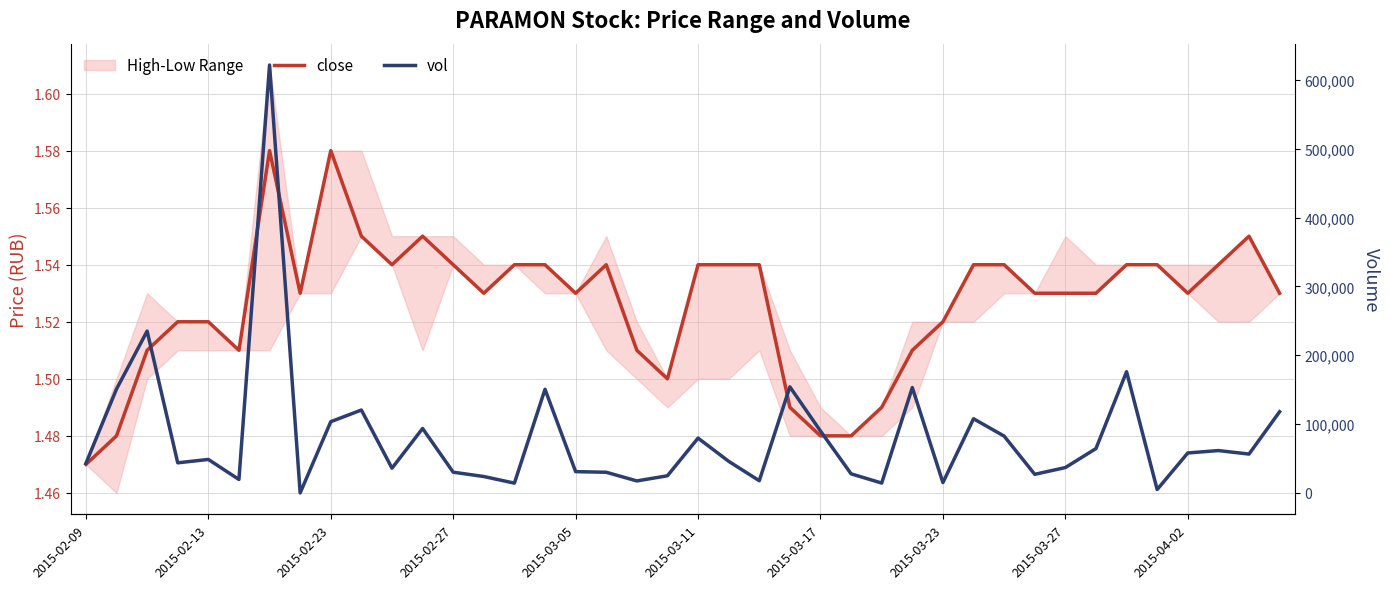

At how many categories does at least one series exceed 61050?

17